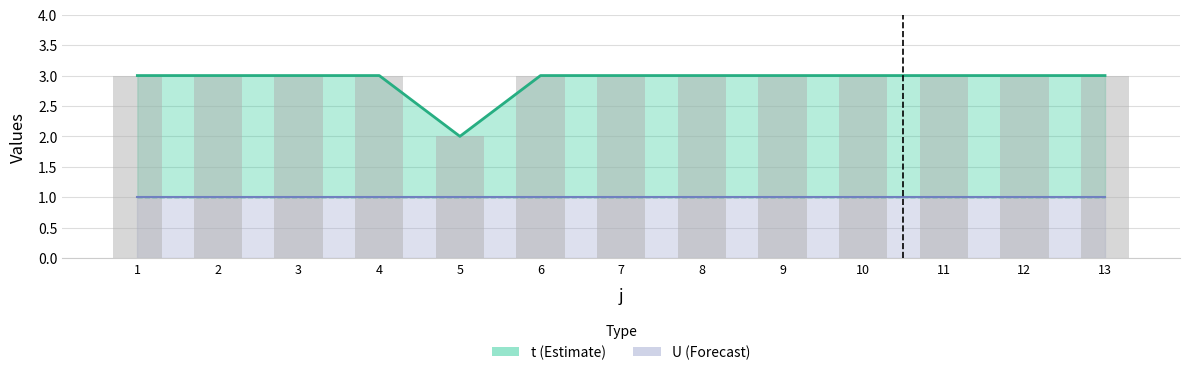

Where is the data nearest to the value 2?

5